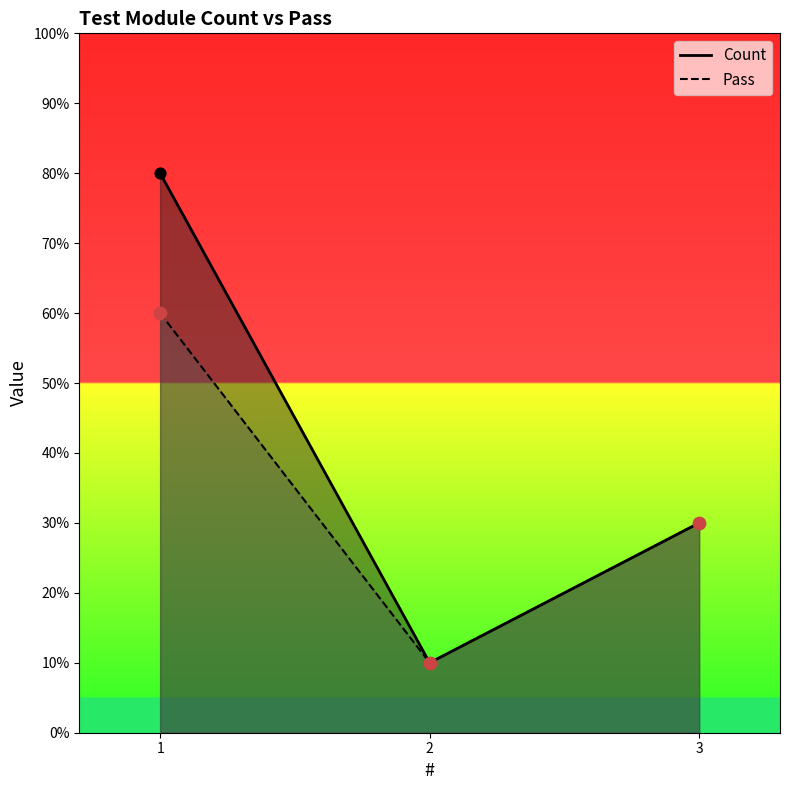

Which series contains the lowest Y value?

Count